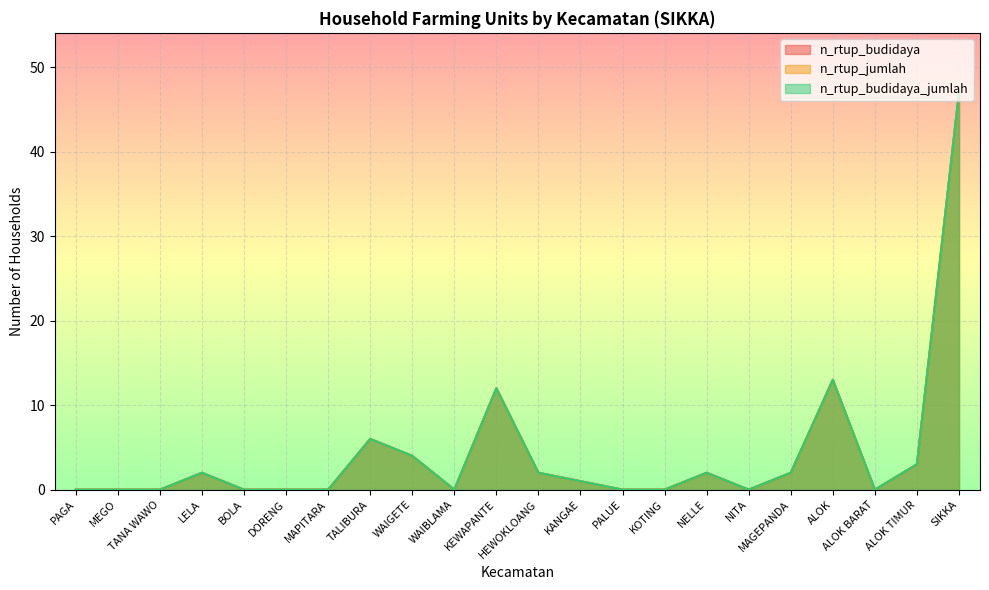

Which series changed the most between LELA and KOTING?

n_rtup_budidaya